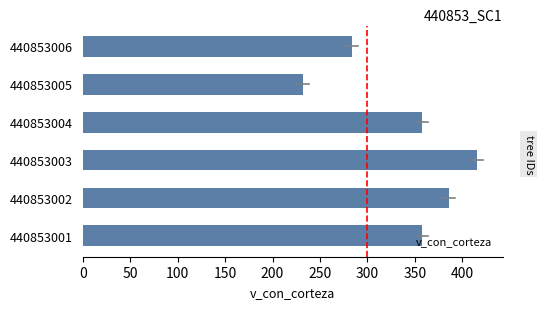

What is the change in value from 440853001 to 440853002?

+28.8